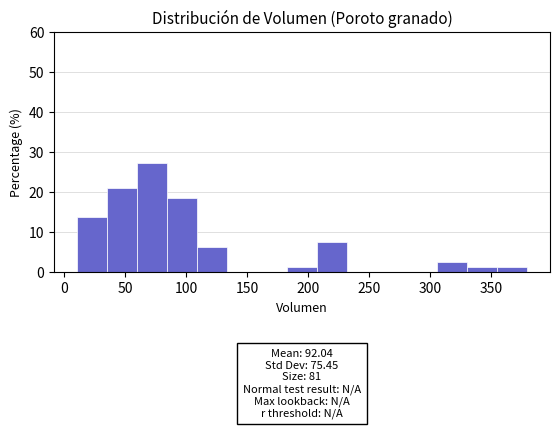

Which range on the x-axis has the tallest bar?

60 to 85